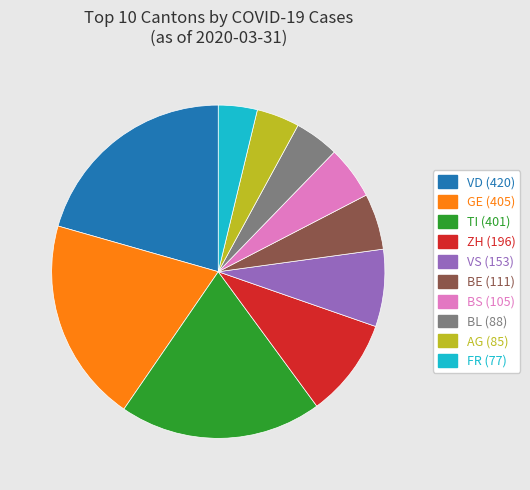

Is there any slice that represents more than half of the pie?

No